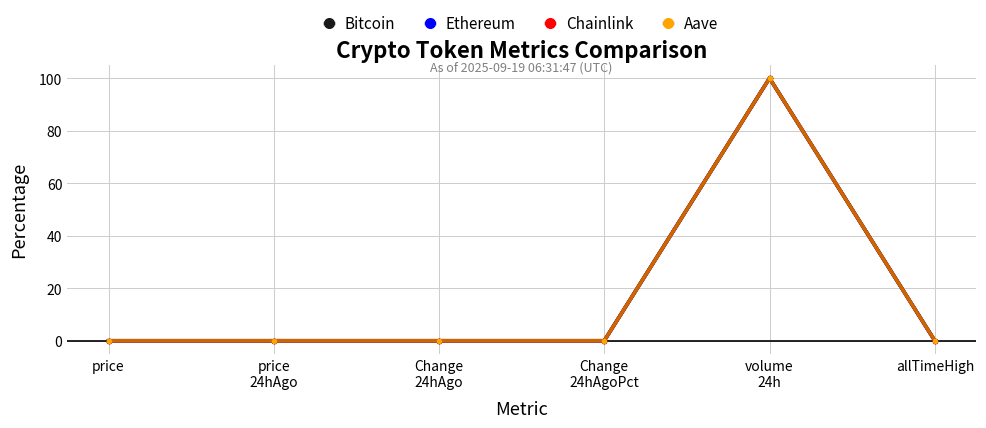

What is the maximum value shown in the chart?

100.0